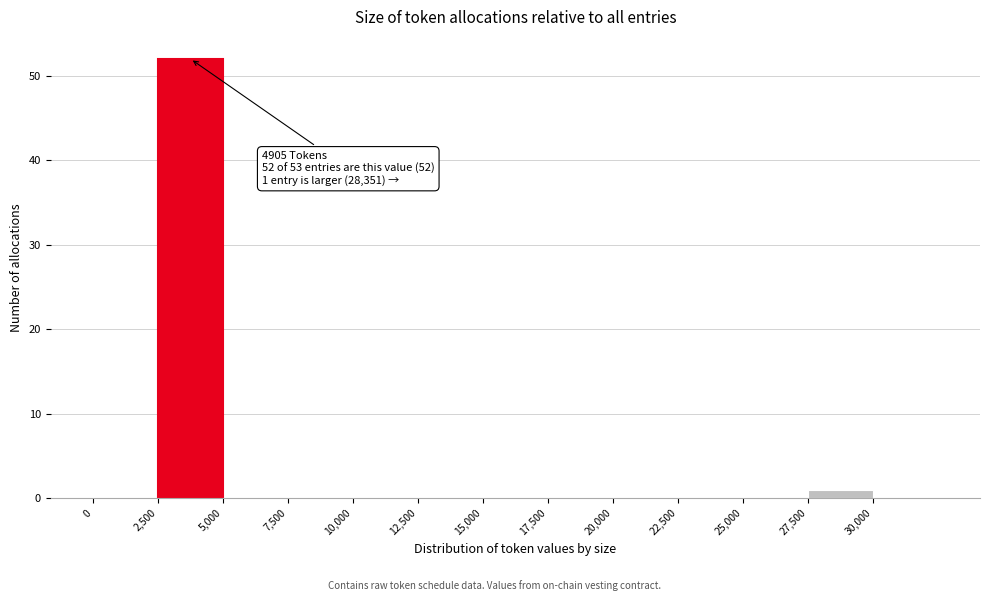

Over which range of the x-axis is the bar tallest?

2500 to 5000